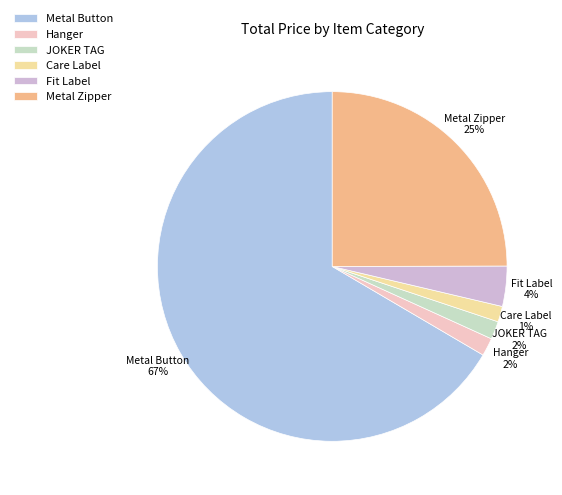

Which category has the biggest portion of the pie?

Metal Button